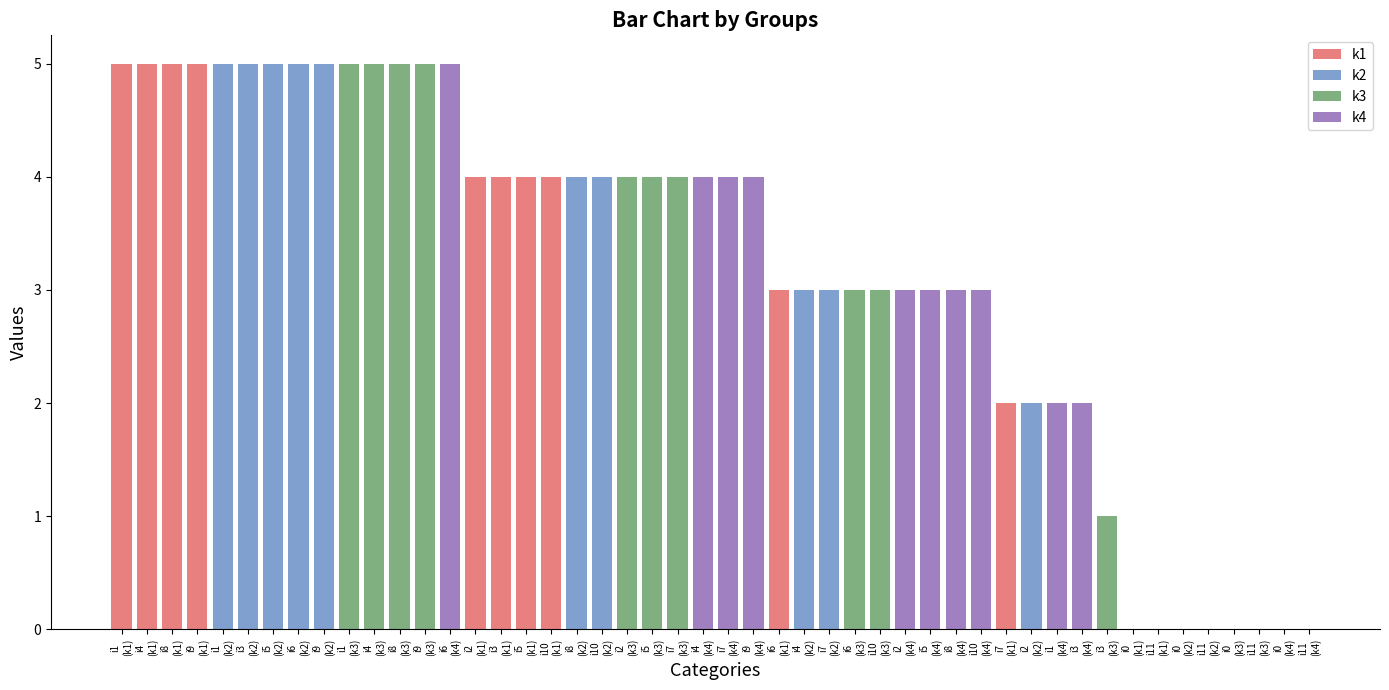

True or false: k2 has a value of 1 at i10.

False